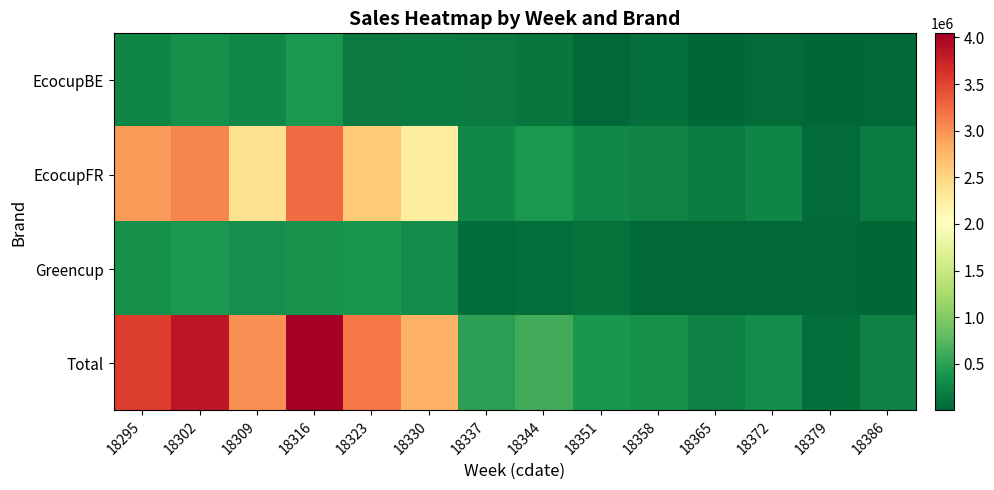

Rank the series at 18330 from highest to lowest value.

Total, EcocupFR, Greencup, EcocupBE